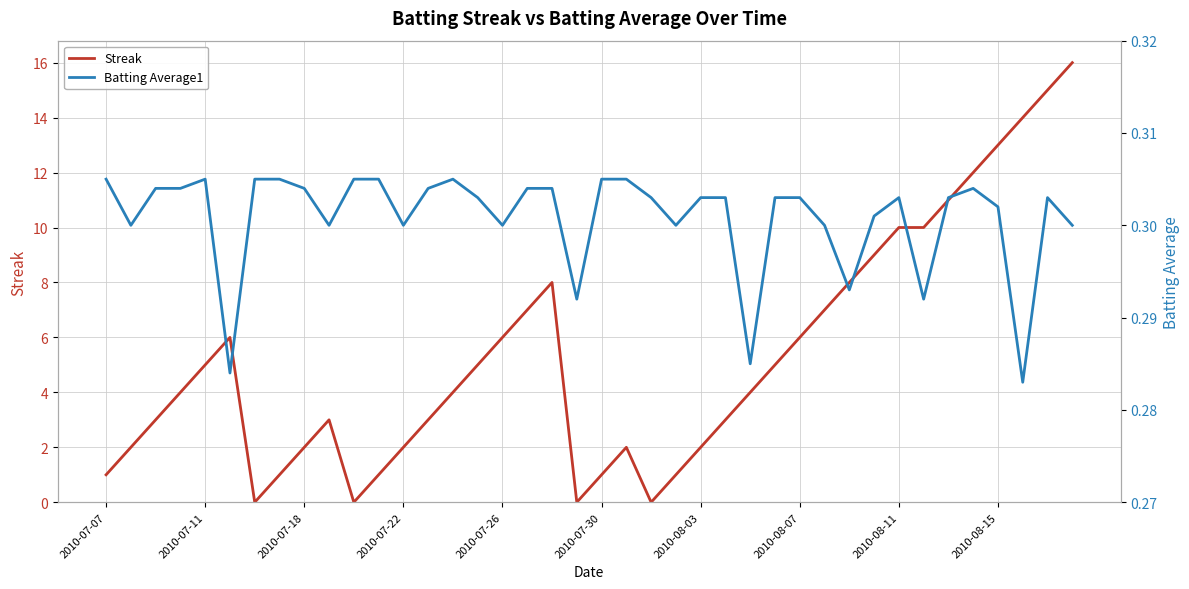

Does the chart display data point markers on the line(s)?

No